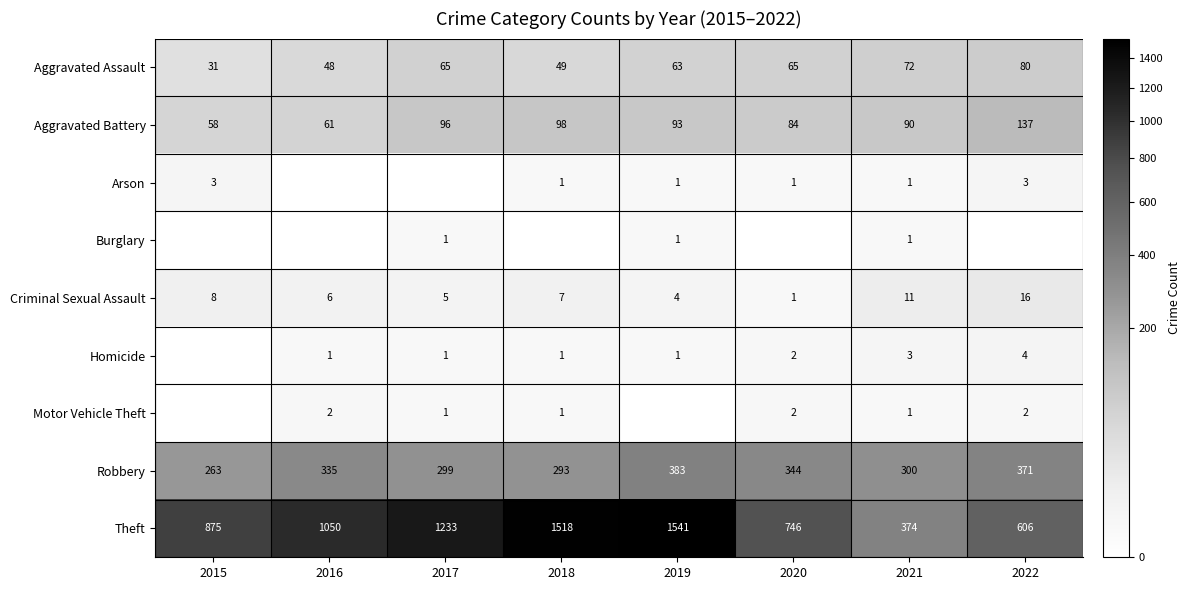

At which category is the sum across all series the highest?

2019